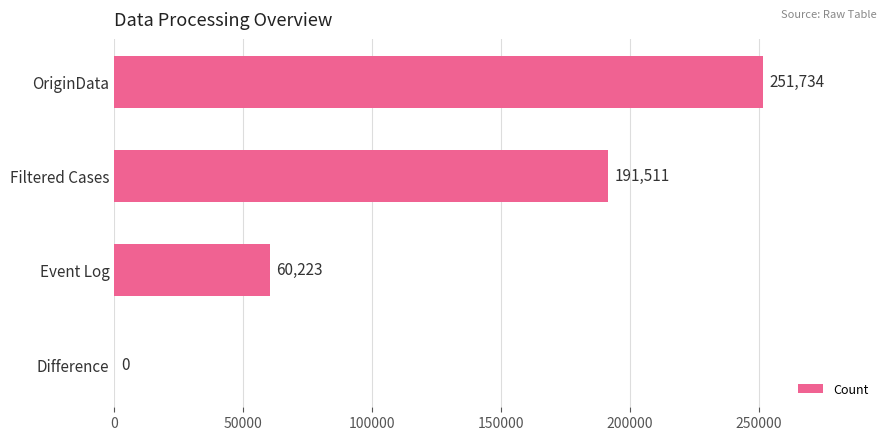

Reading top to bottom, what are all the values shown in this chart?

OriginData=251734	Filtered Cases=191511	Event Log=60223	Difference=0